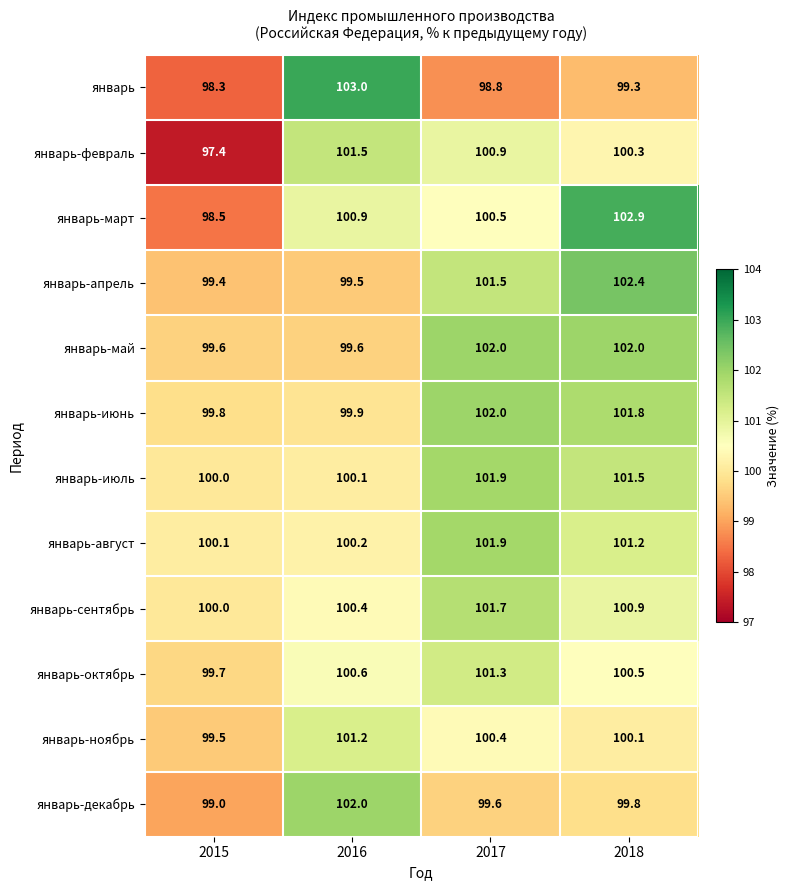

Read the январь-июнь value at 2015.

99.8